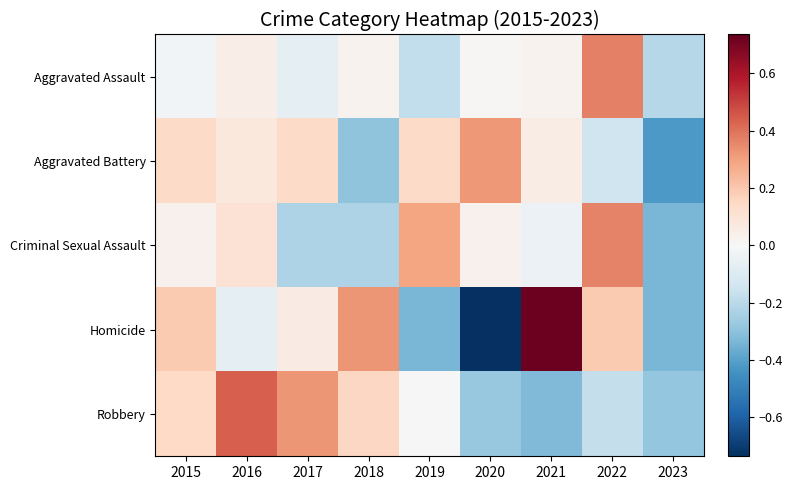

What is the total value across all series at 2023?

-1.6